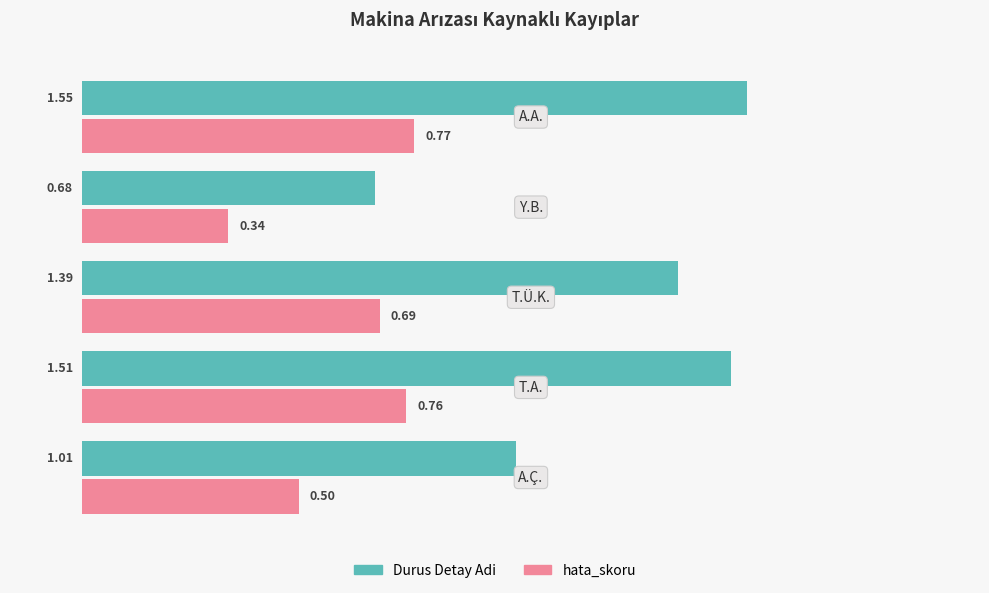

At how many categories does at least one series exceed 0?

5